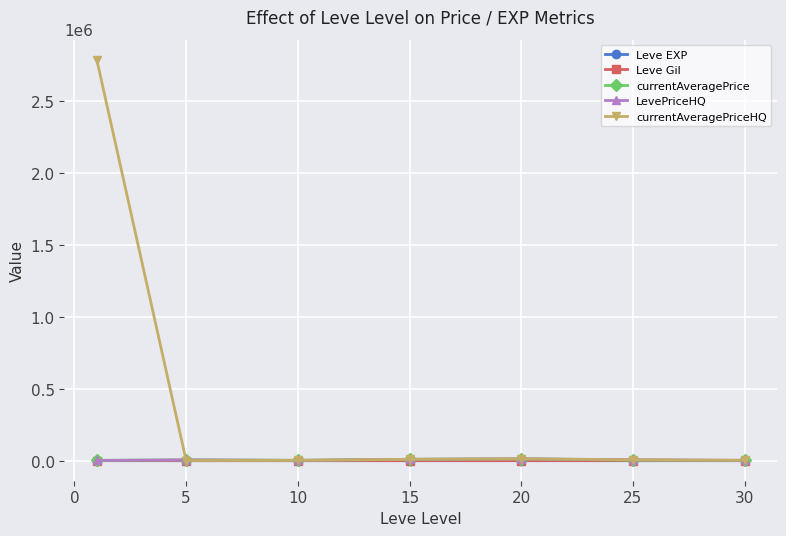

Which series has the widest spread of values?

currentAveragePriceHQ